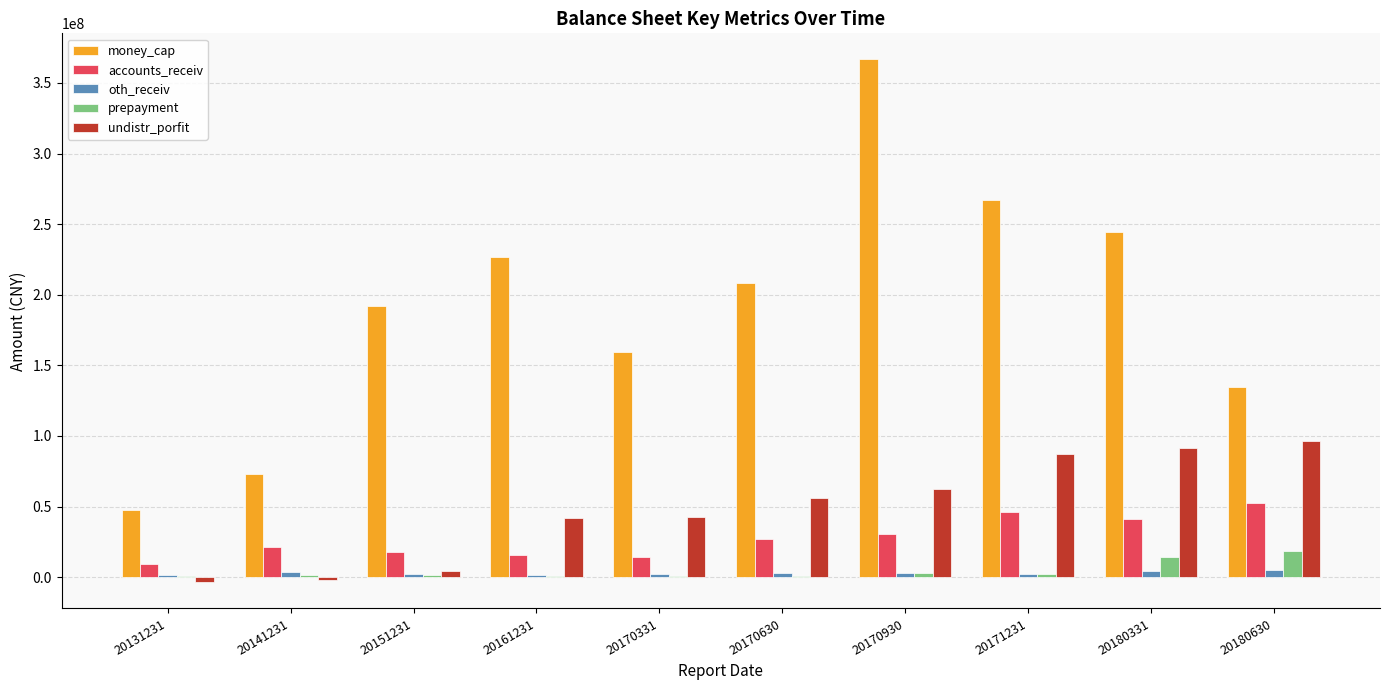

The money_cap series shows 368418732.6 at 20171231. True or false?

False